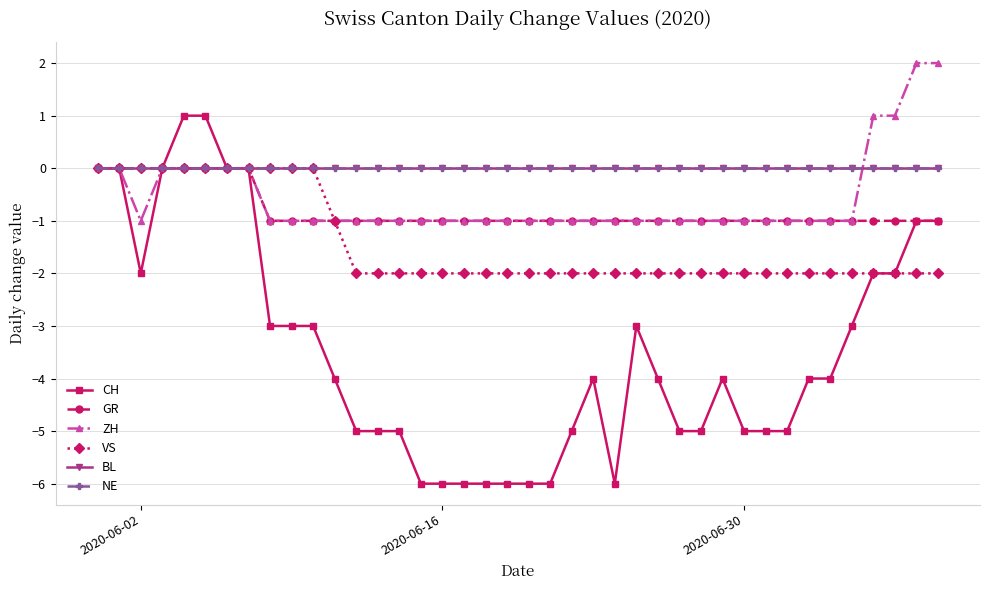

Rank the series by their maximum value, from highest to lowest.

ZH, CH, GR, VS, BL, NE